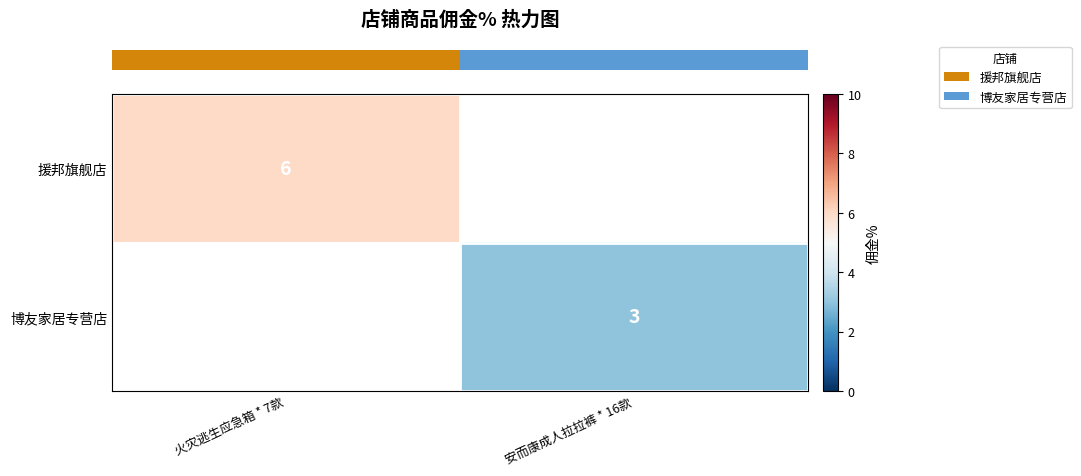

What is the minimum value shown in the chart?

3.0